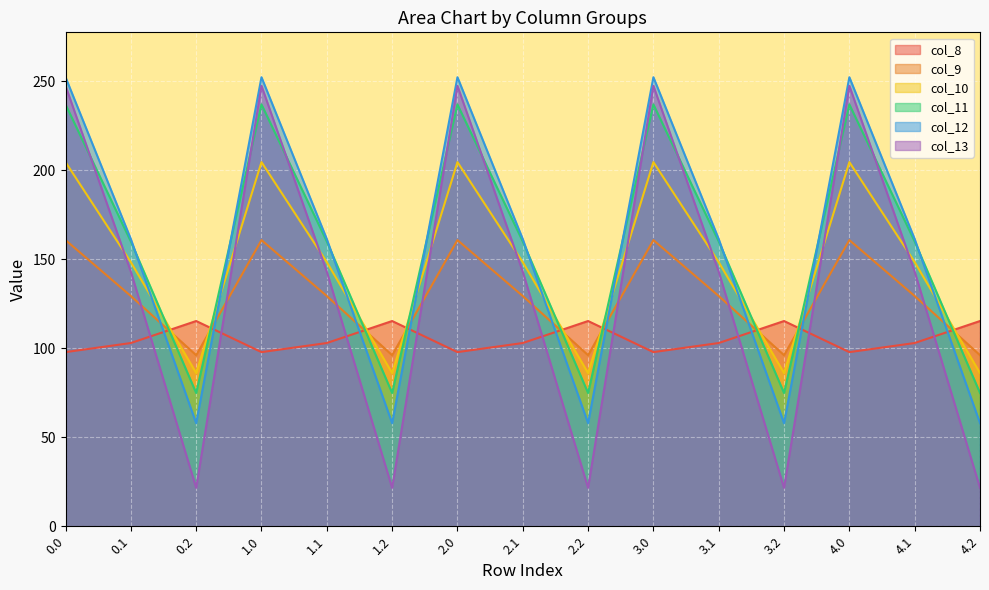

What is the sum of the col_12 values at 2.0 and 1.1?

413.7